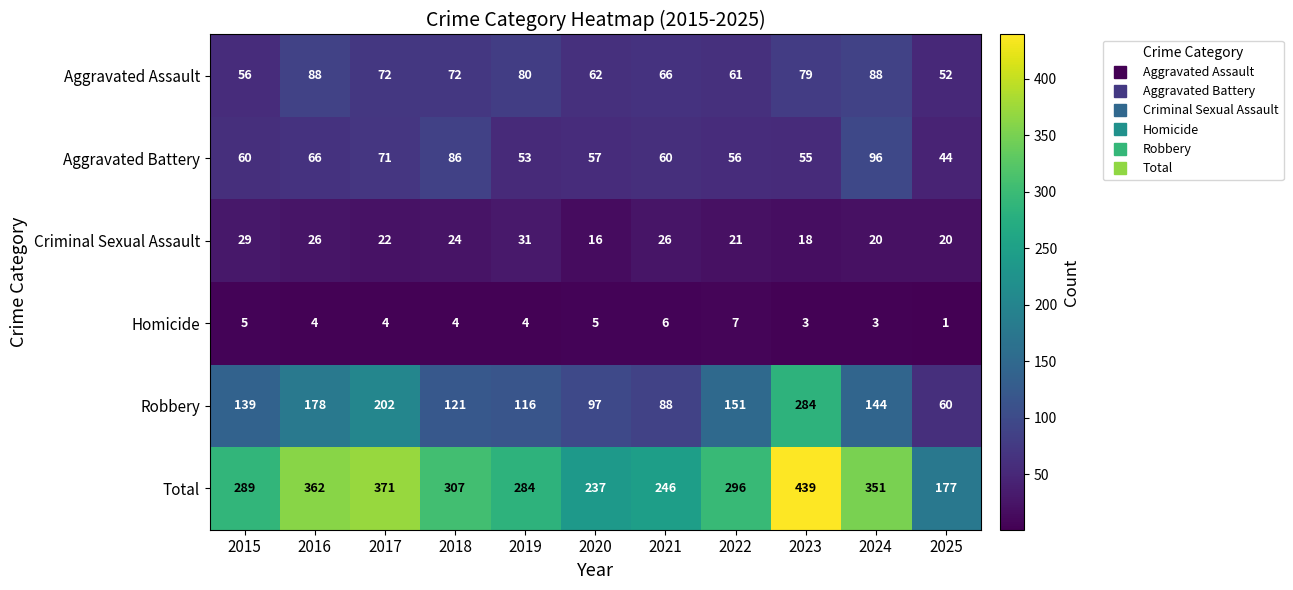

Which series changed the most between 2024 and 2025?

Total